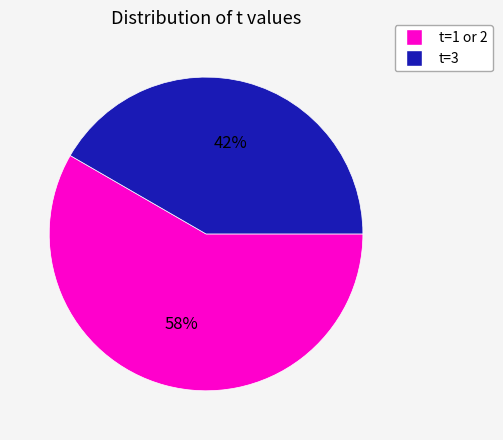

To the nearest percent, what is the average slice percentage?

50%